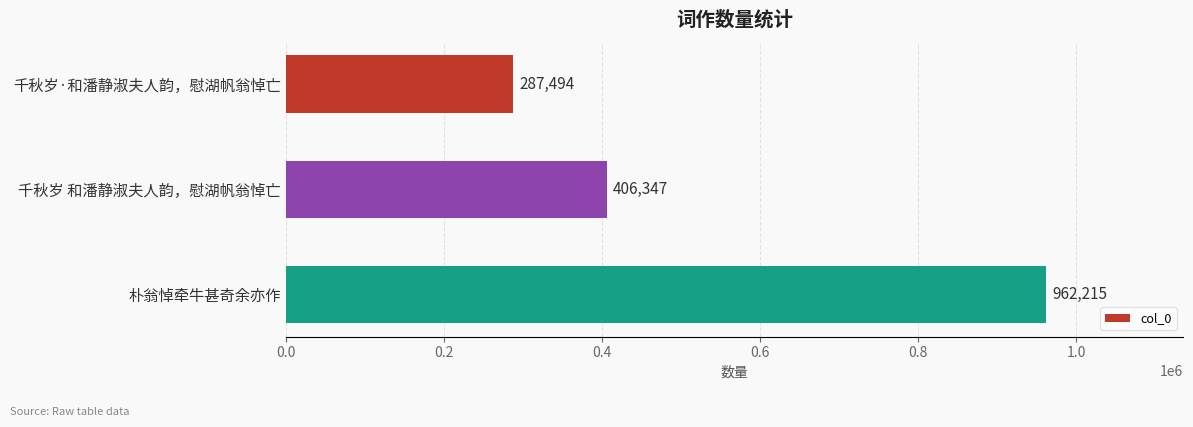

What is the greatest value displayed?

962215